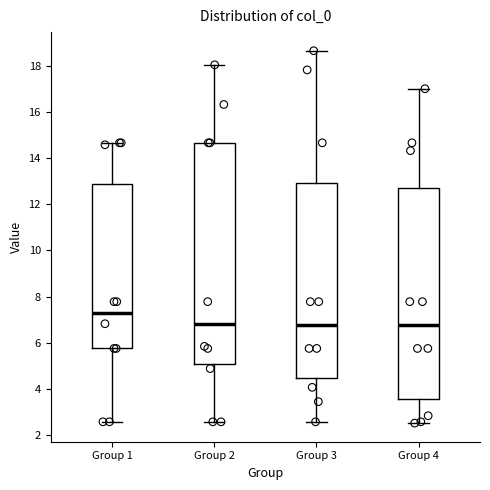

Which box is the tallest, from its lower edge to its upper edge?

Group 2